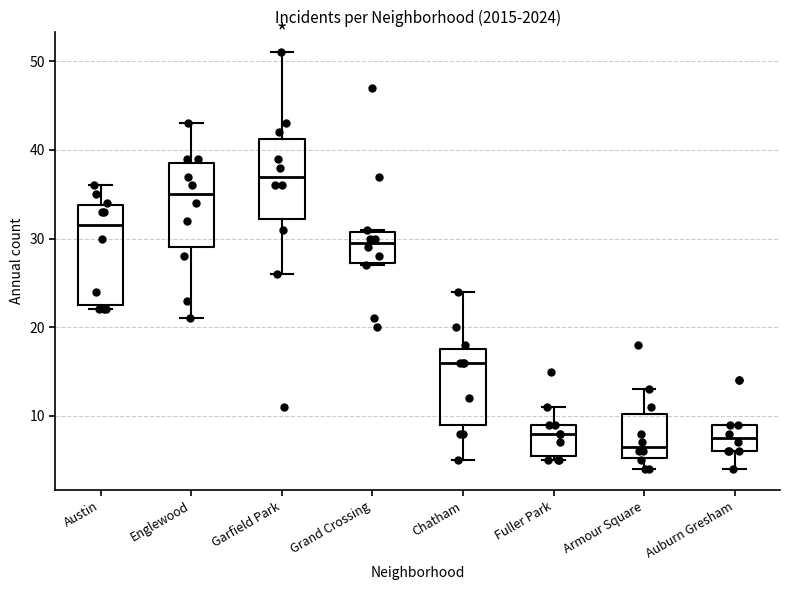

Comparing the boxes themselves (not the whiskers), which one is the tallest?

Austin